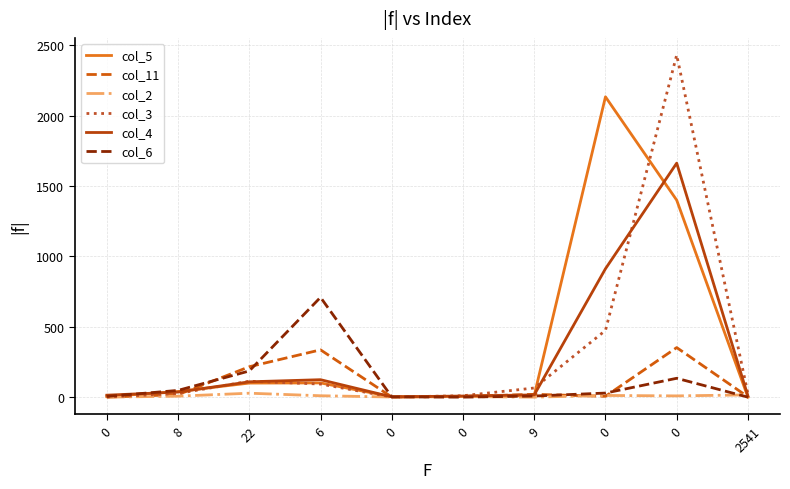

Does the chart display data point markers on the line(s)?

No